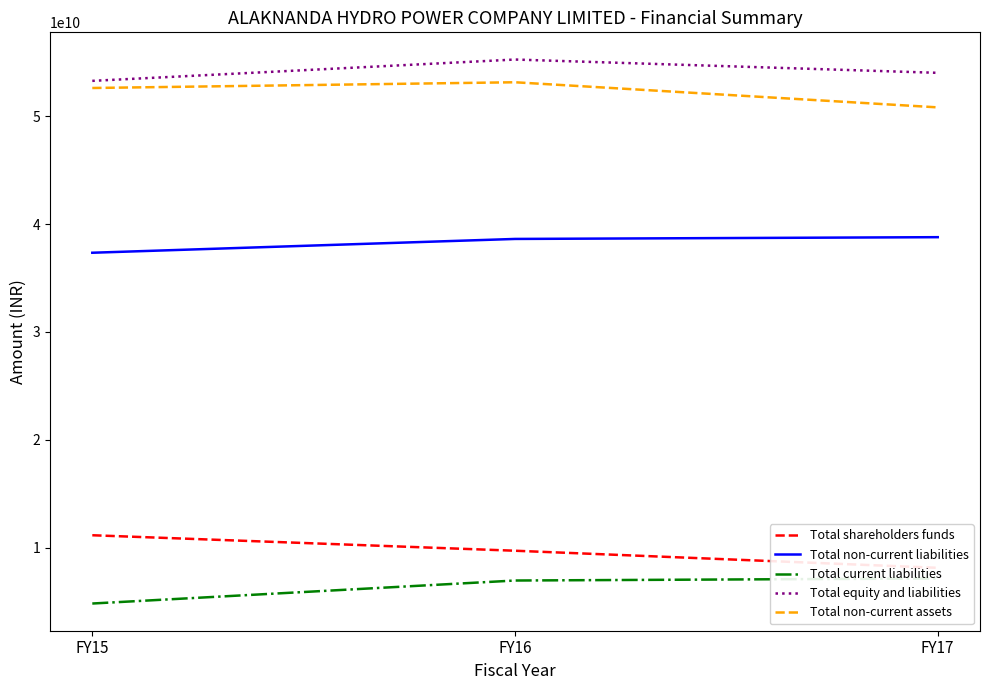

Does the chart display data point markers on the line(s)?

No